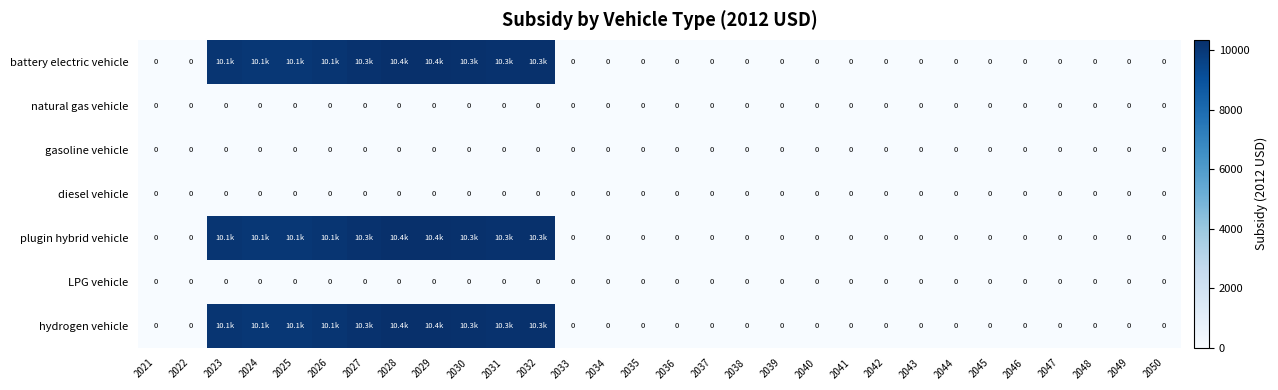

What is the maximum value shown in the chart?

10353.7